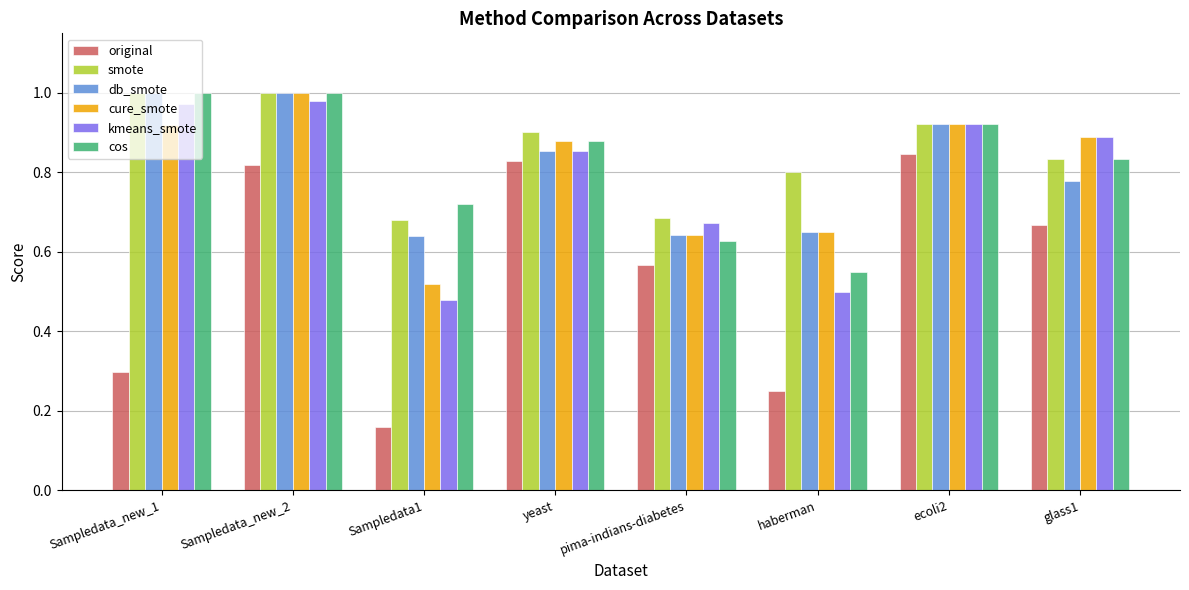

At which category does the chart reach its minimum across all series?

Sampledata1